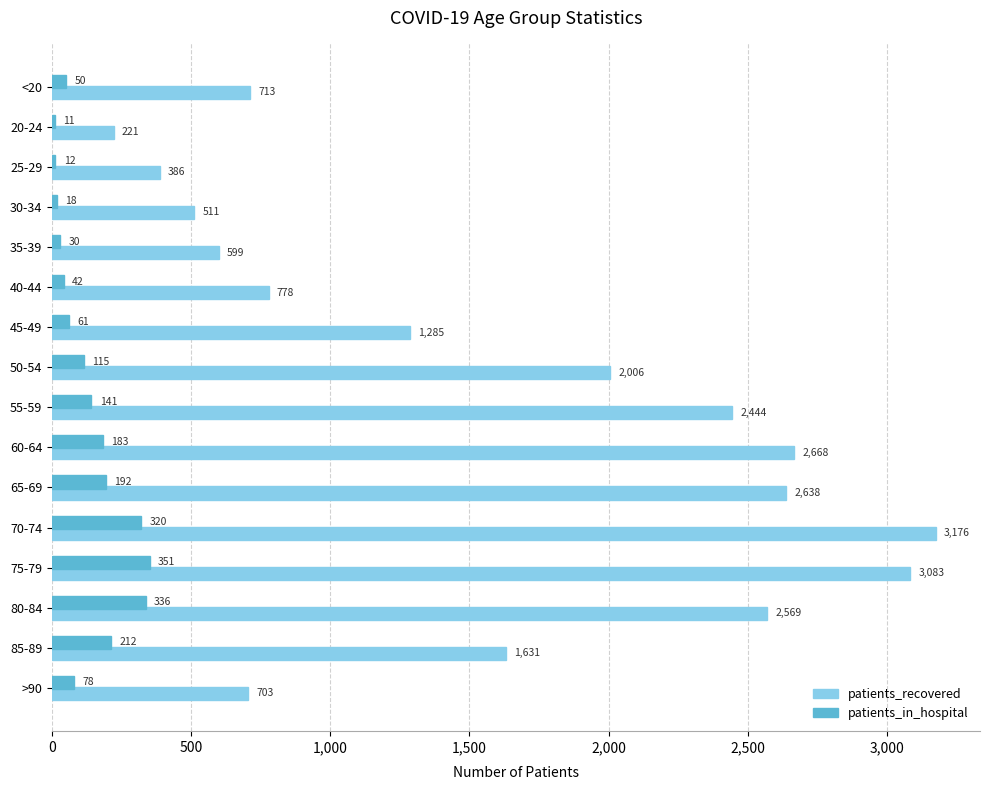

Where is patients_recovered nearest to the value 1698?

85-89